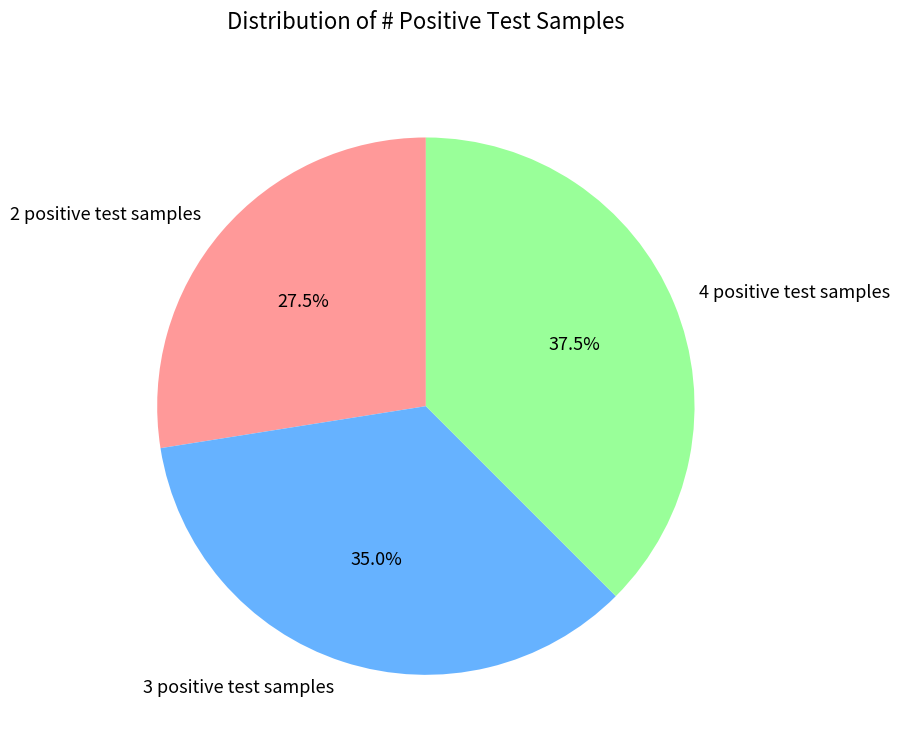

Is there any slice that represents more than half of the pie?

No